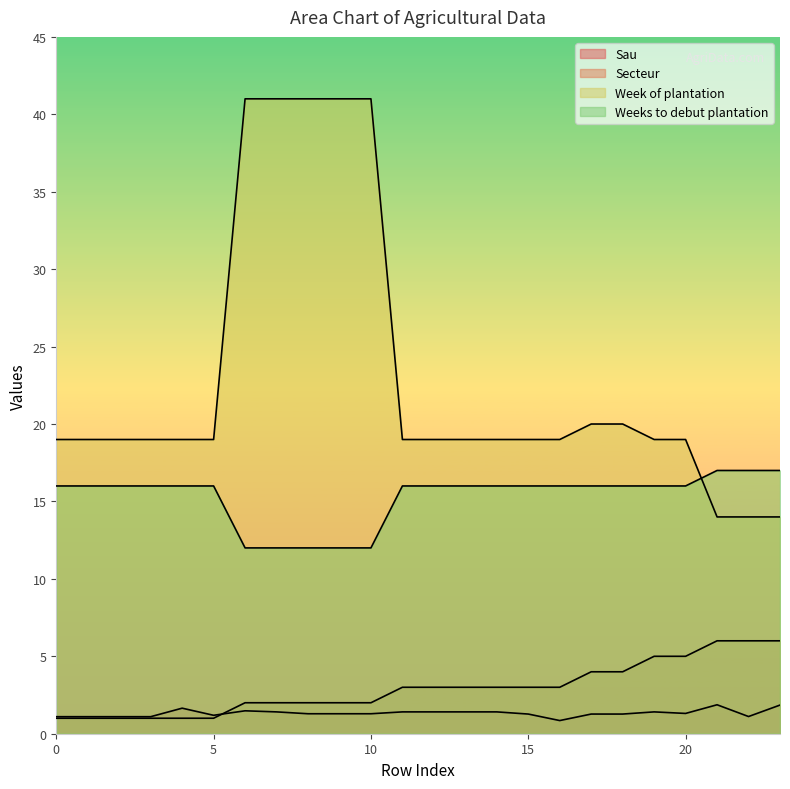

What are all the series names shown in the legend?

Sau, Secteur, Week of plantation, Weeks to debut plantation